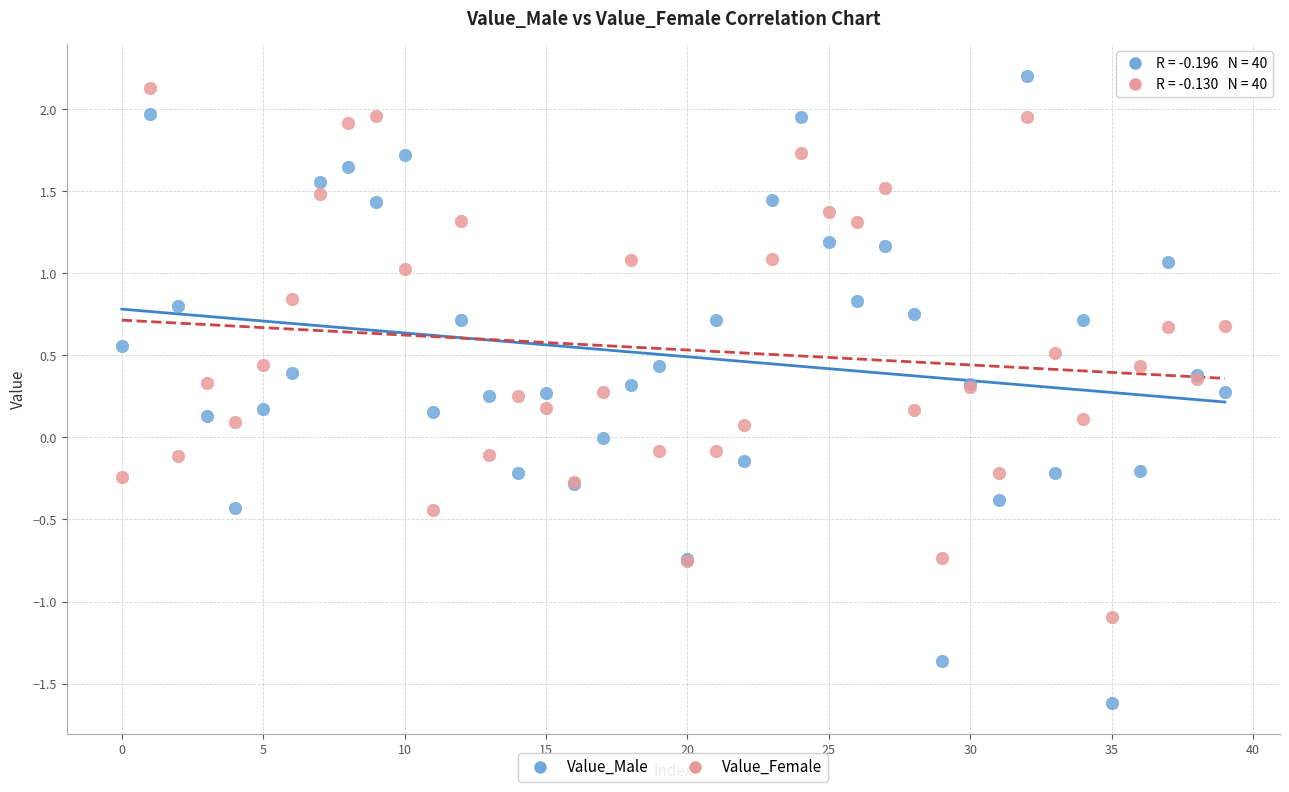

Which series has the largest Y range (max minus min)?

Value_Male